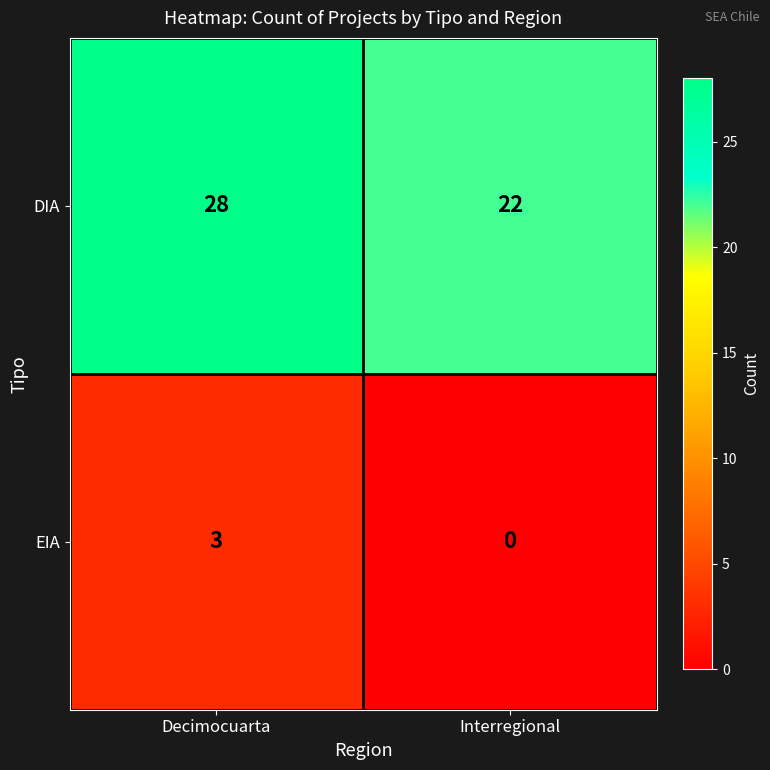

At which label does EIA reach its peak?

Decimocuarta